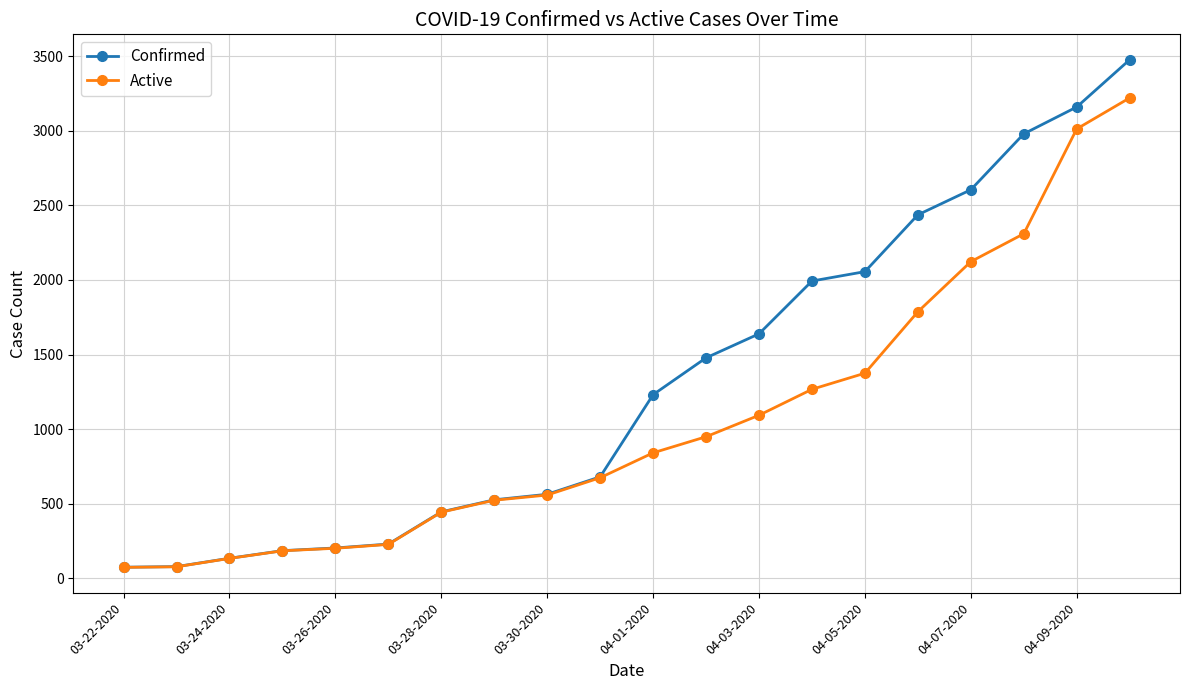

Does the chart have visible grid lines?

Yes